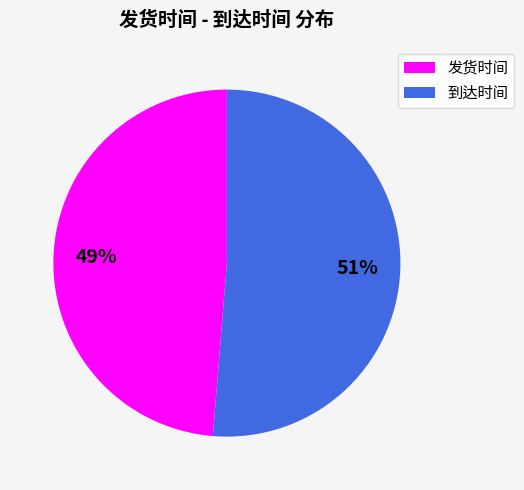

Between 到达时间 and 发货时间, which is larger?

到达时间